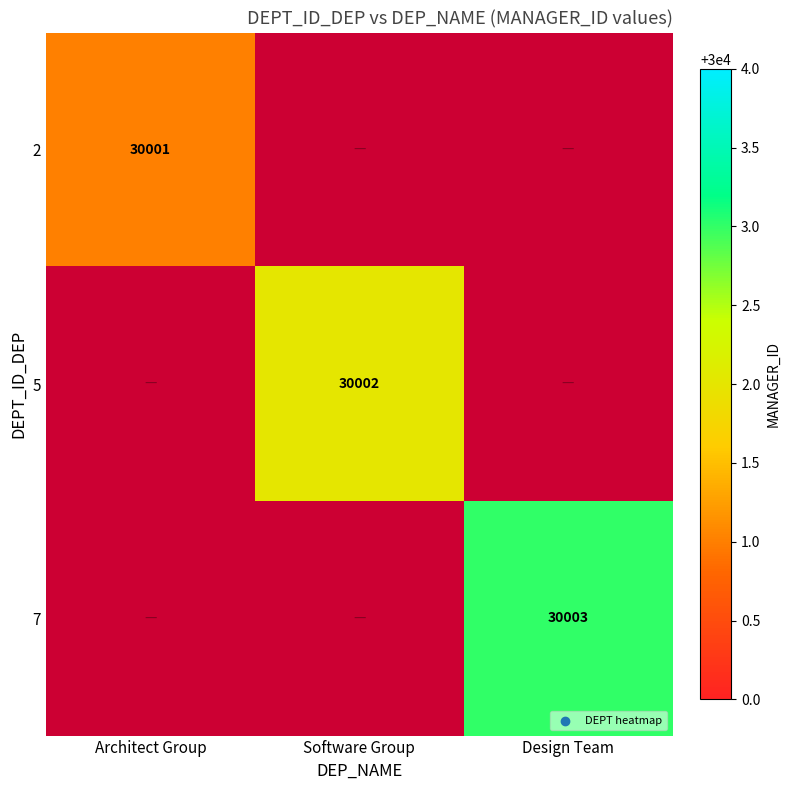

True or false: 7 has a value of 51504 at Design Team.

False